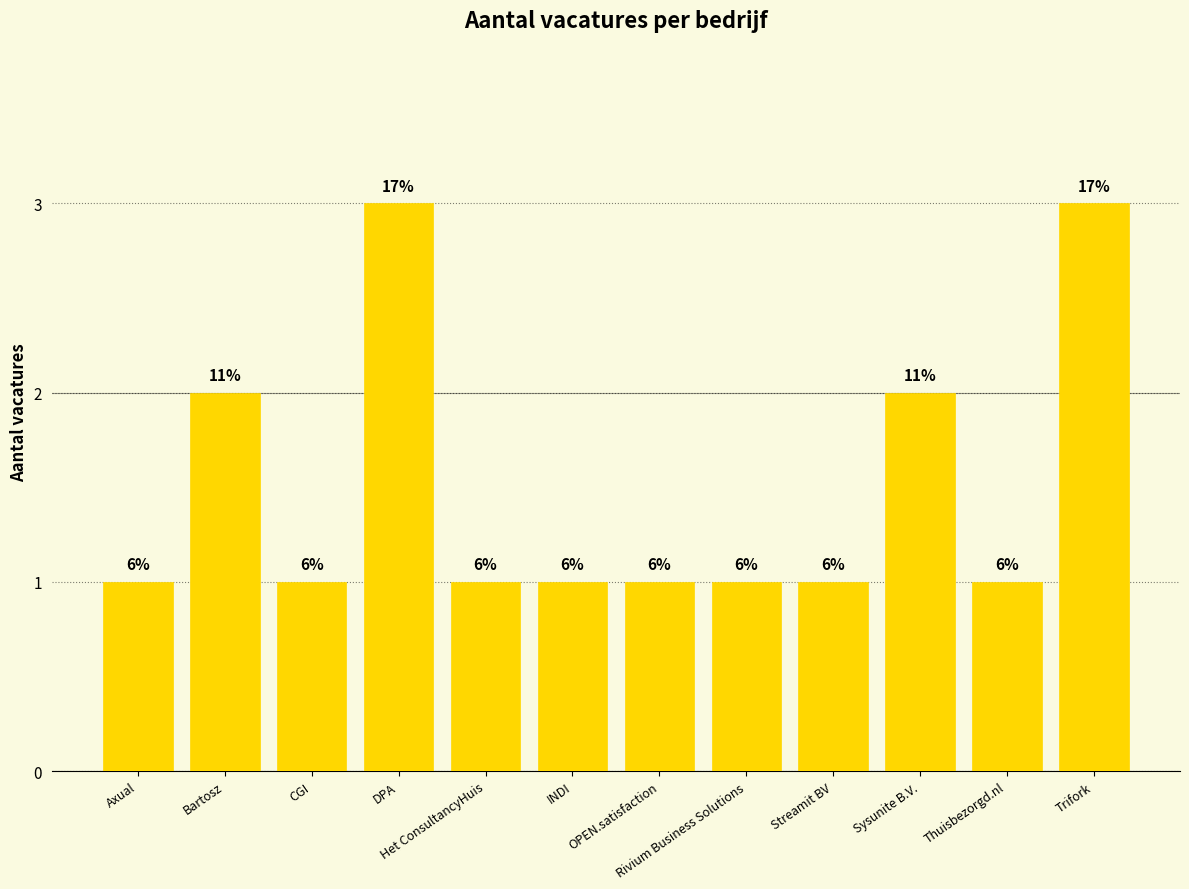

Rank the categories by value from highest to lowest.

DPA, Trifork, Bartosz, Sysunite B.V., Axual, CGI, Het ConsultancyHuis, INDI, OPEN.satisfaction, Rivium Business Solutions, Streamit BV, Thuisbezorgd.nl